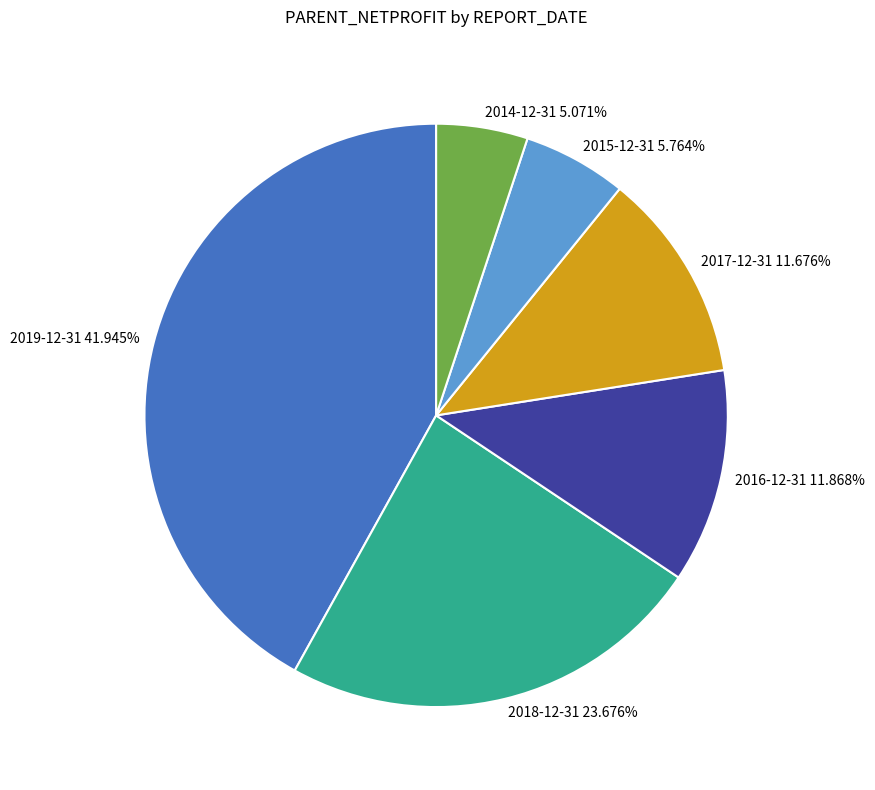

The 2019-12-31 slice represents 32% of the pie. True or false?

False